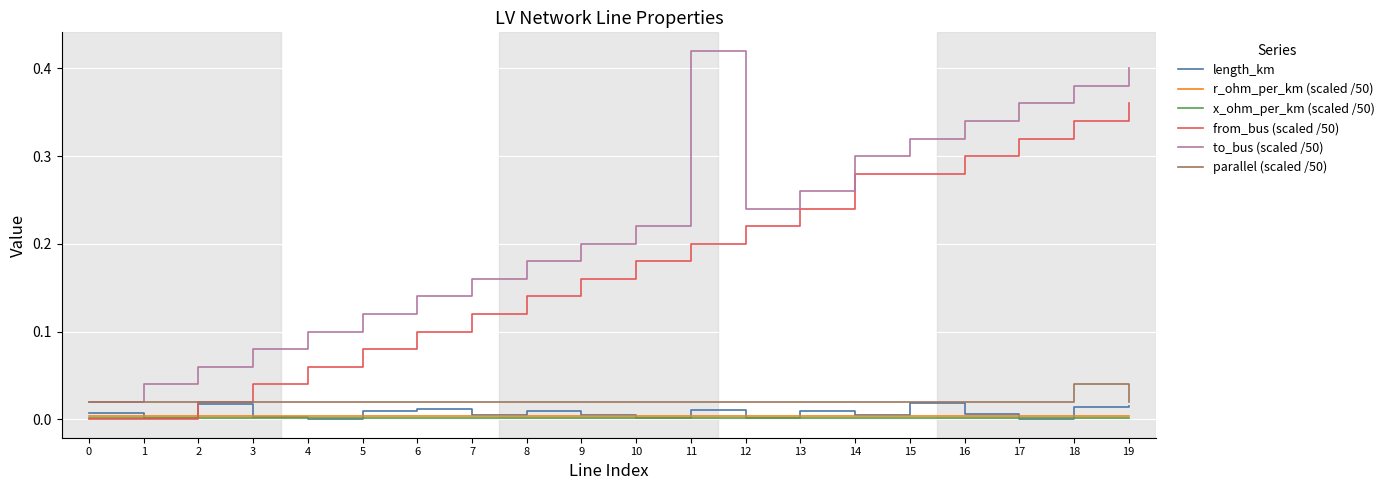

Which series has the widest spread of values?

to_bus (scaled /50)